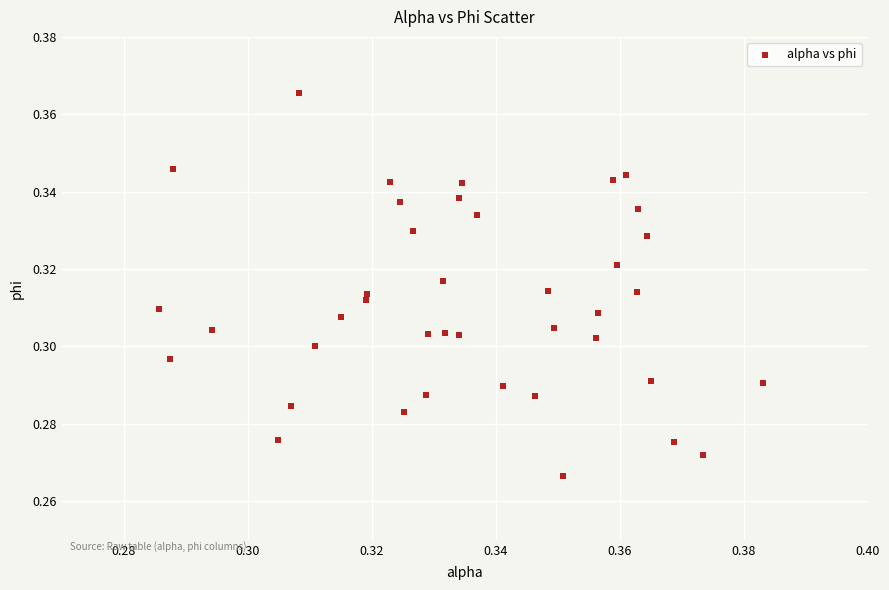

How many points are shown in the scatter plot?

40